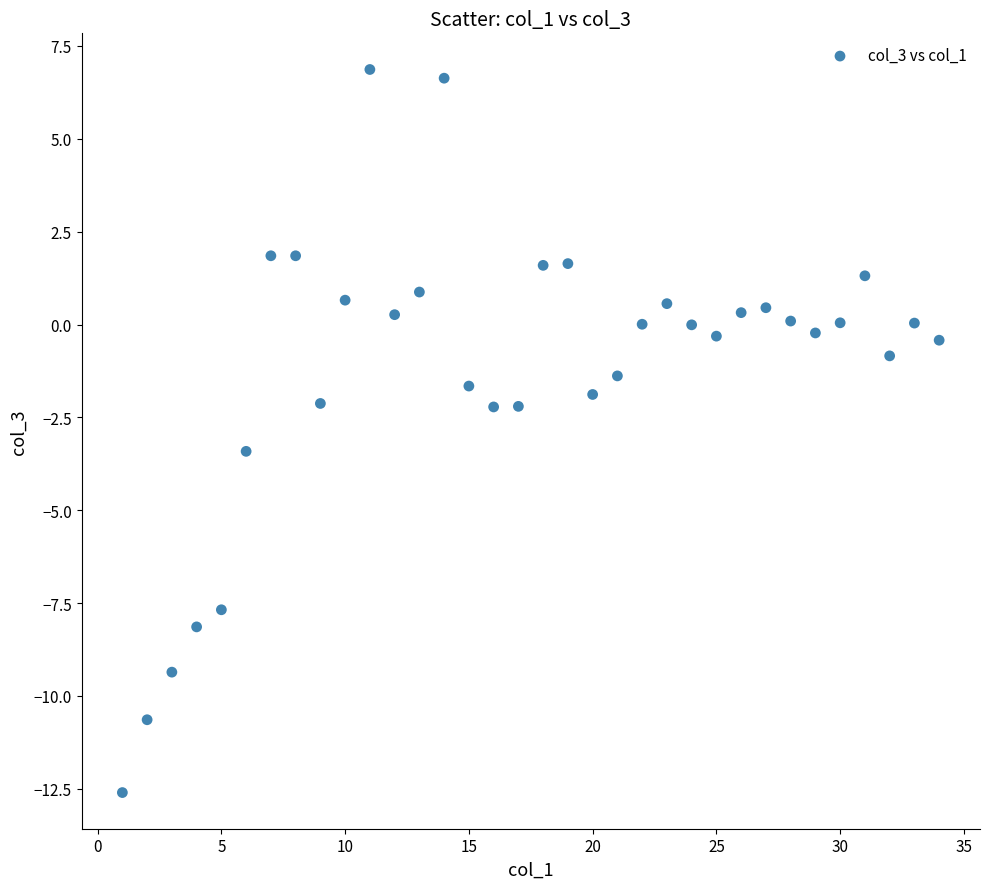

What is the range of Y values (max minus min)?

19.5